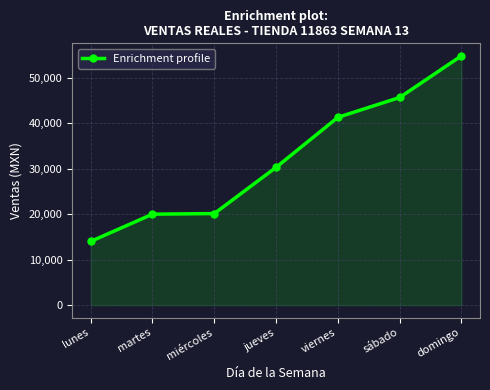

At which label is the value closest to 34396?

jueves